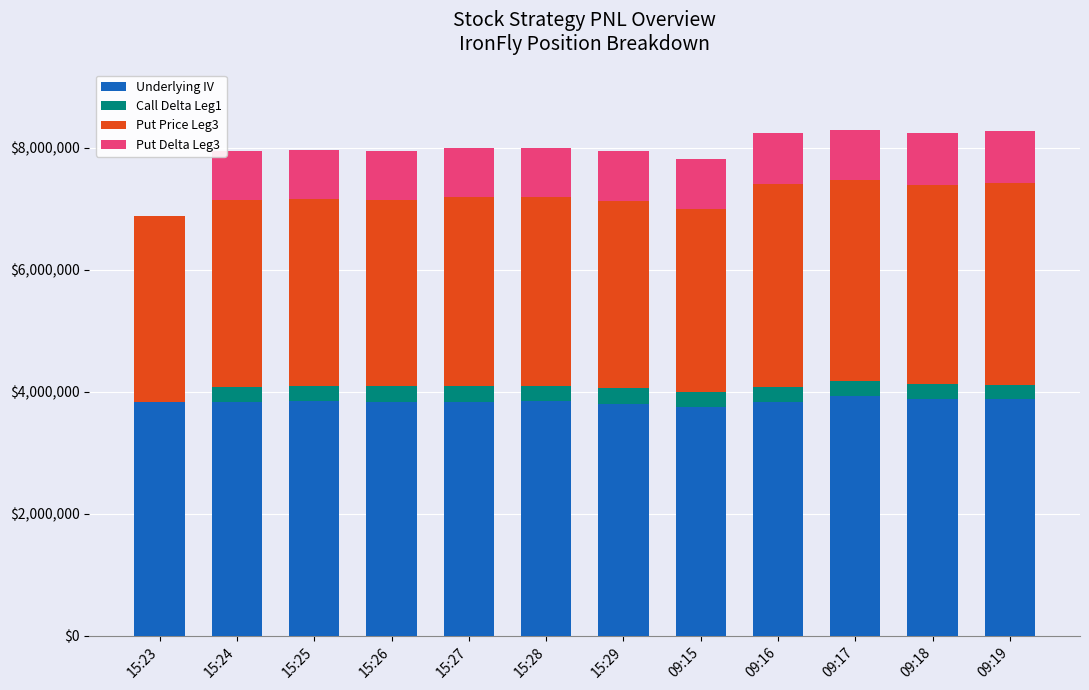

The value of Underlying IV at 09:19 is 3884701.7. True or false?

True